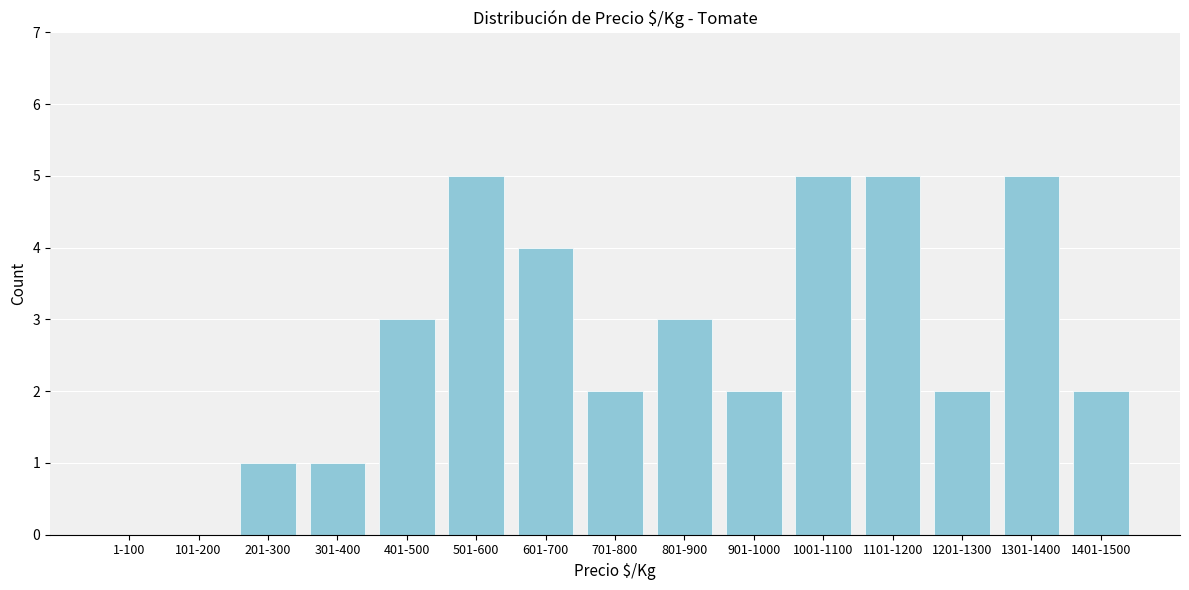

Reading left to right, list all the values displayed in this chart.

1-100=0	101-200=0	201-300=1	301-400=1	401-500=3	501-600=5	601-700=4	701-800=2	801-900=3	901-1000=2	1001-1100=5	1101-1200=5	1201-1300=2	1301-1400=5	1401-1500=2